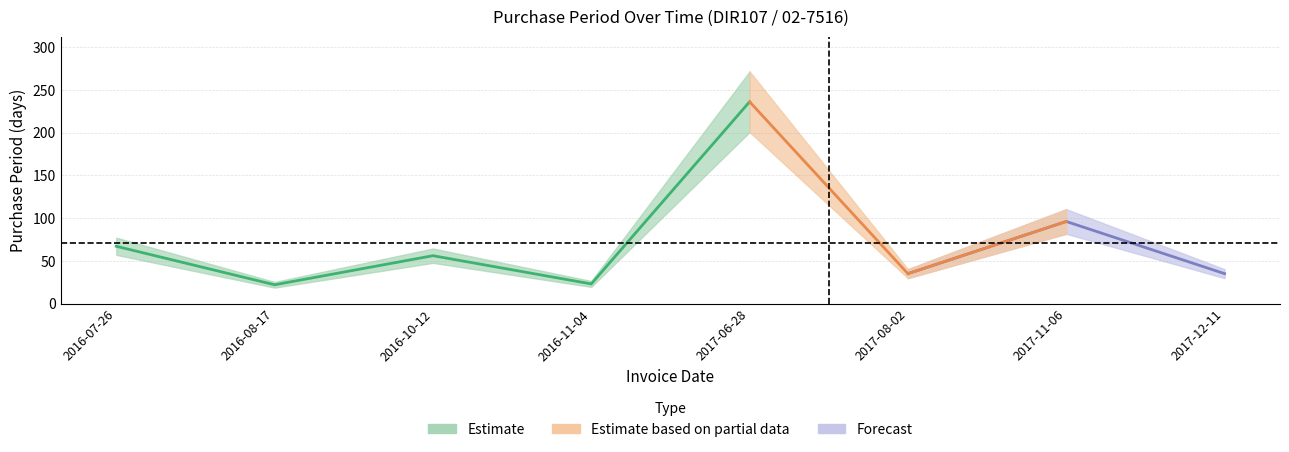

True or false: the data shows 67 at 2016-07-26.

True